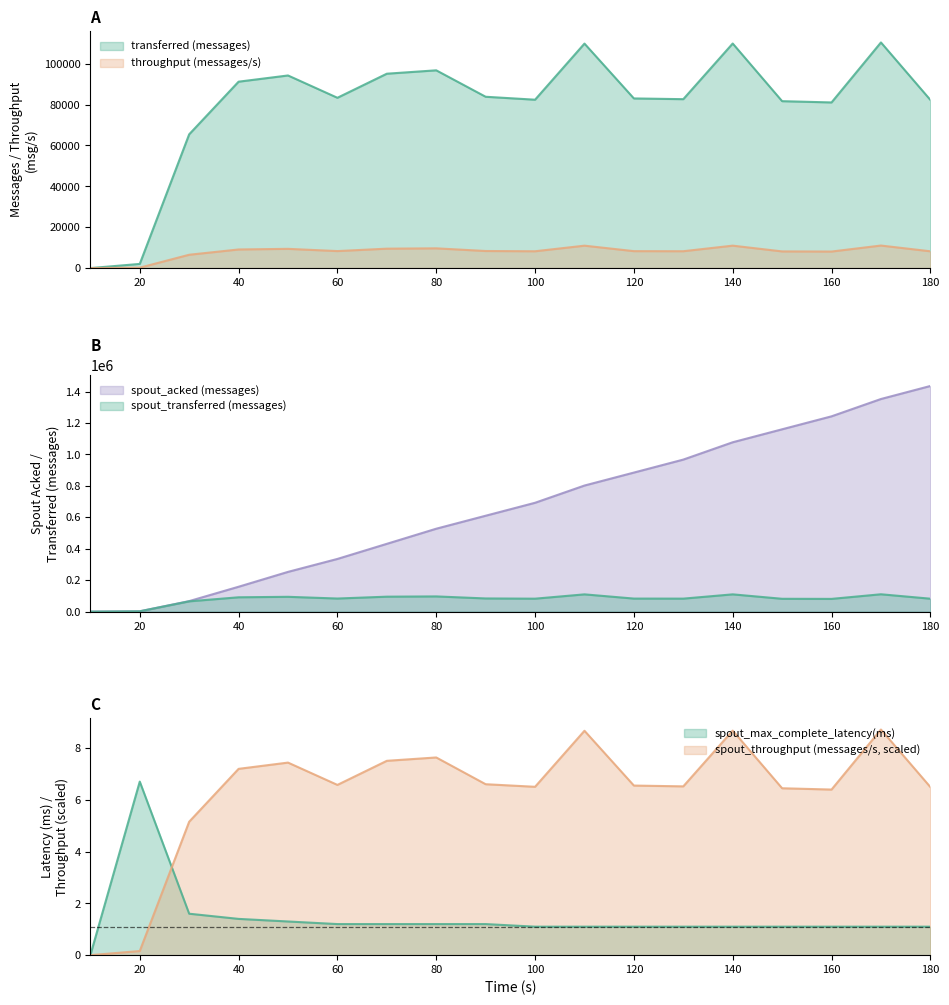

At how many categories does at least one series exceed 1083833?

4